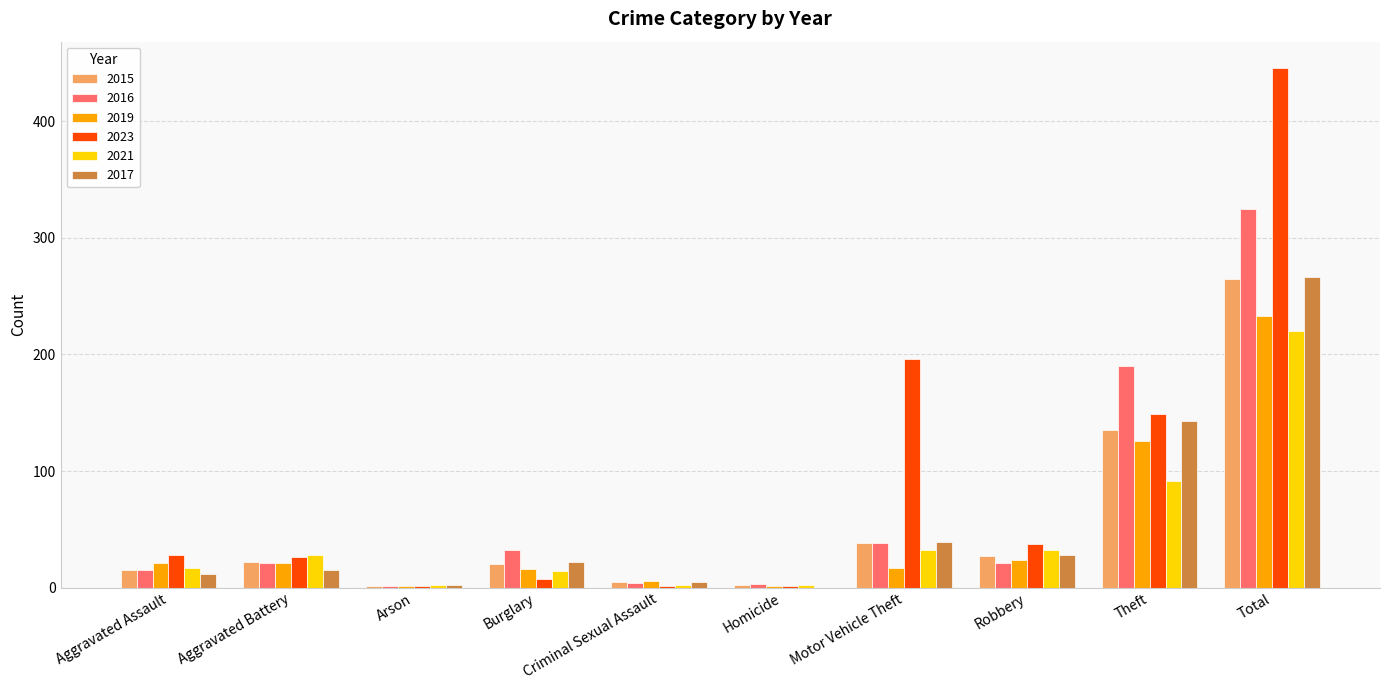

At which label is 2019 closest to 117?

Theft